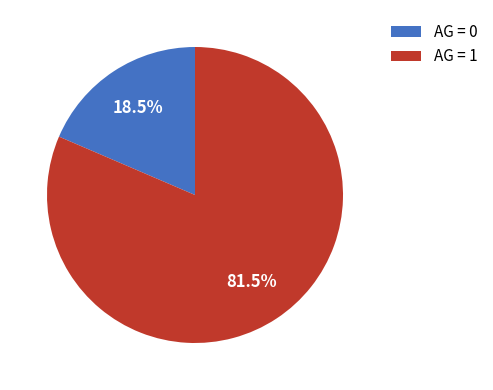

Does AG = 0 represent more than half of the total?

No